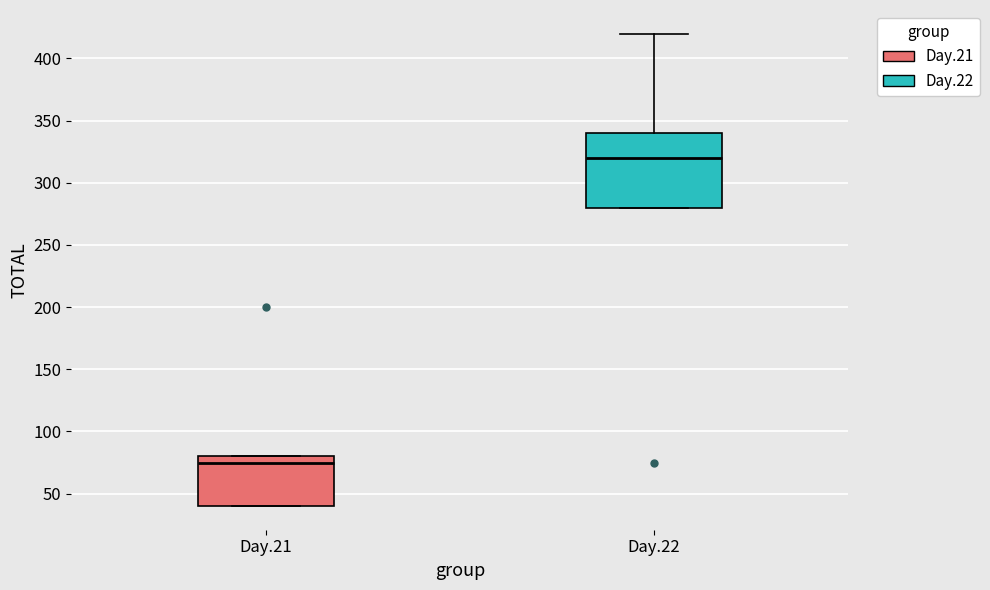

Reading left to right, read every box against the y-axis: the position of its median line, the range the box covers, and the ends of its whiskers. The values are not printed on the chart, so give them approximately, as read against the axis.

Day.21: median 75, box 40 to 80, whiskers 40 to 80
Day.22: median 320, box 280 to 340, whiskers 280 to 420